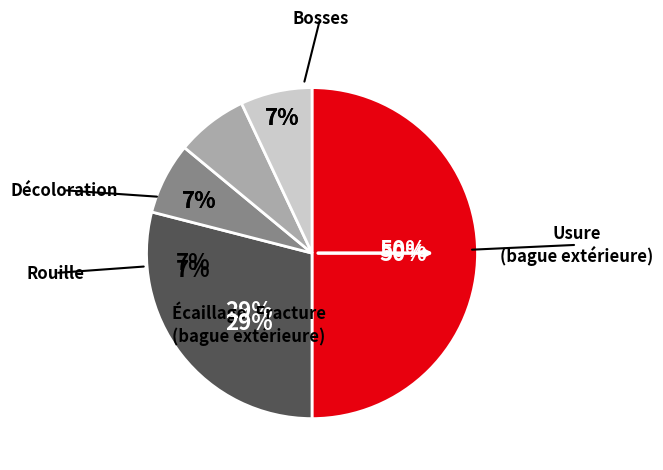

Is there a majority slice in this chart?

No